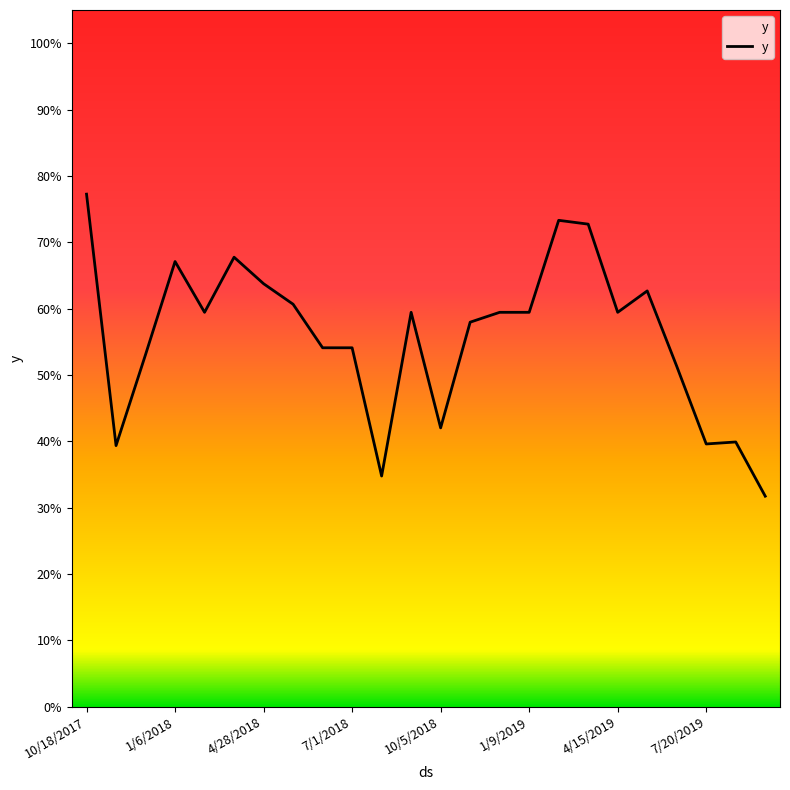

What is the value of the 2nd point from the left?

0.4